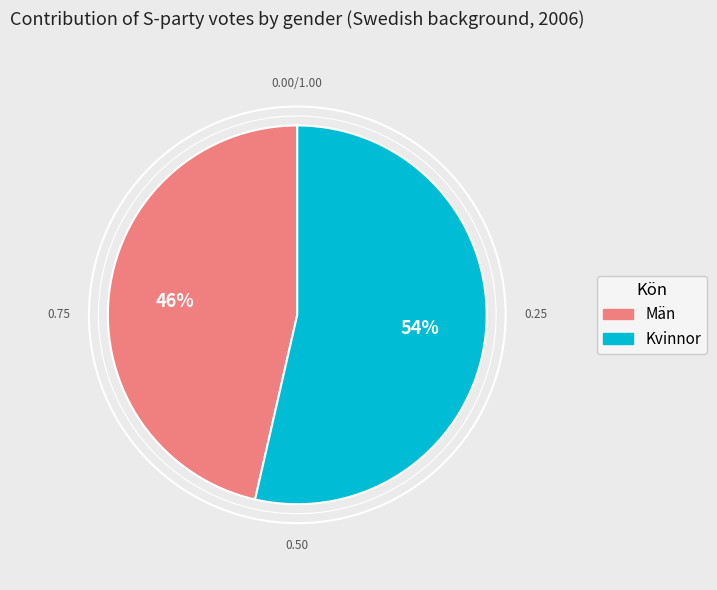

To the nearest percent, what is the average slice percentage?

50%